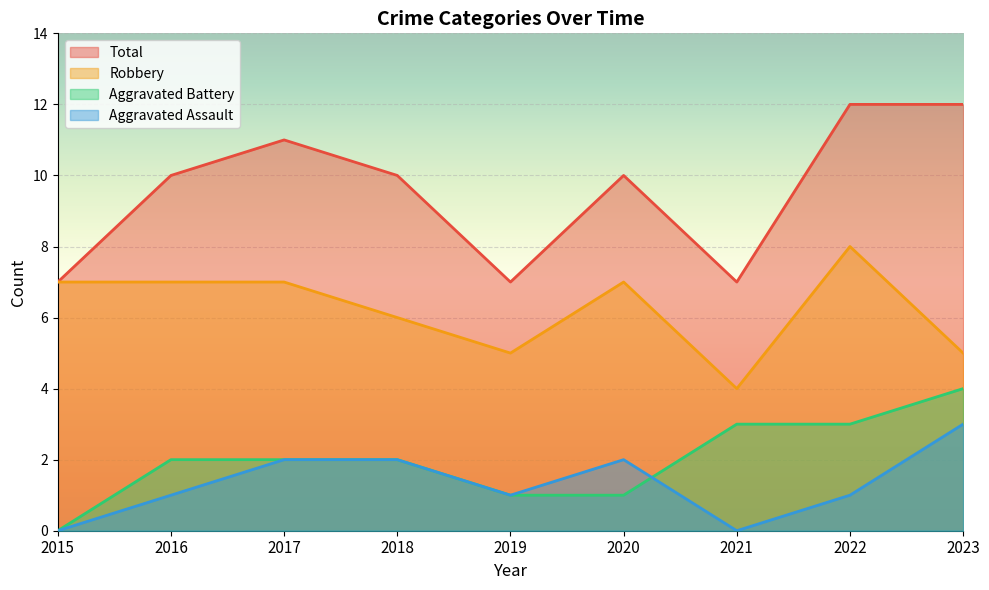

Reading left to right, list all the values displayed in this chart.

Aggravated Assault: 0	1	2	2	1	2	0	1	3
Aggravated Battery: 0	2	2	2	1	1	3	3	4
Robbery: 7	7	7	6	5	7	4	8	5
Total: 7	10	11	10	7	10	7	12	12